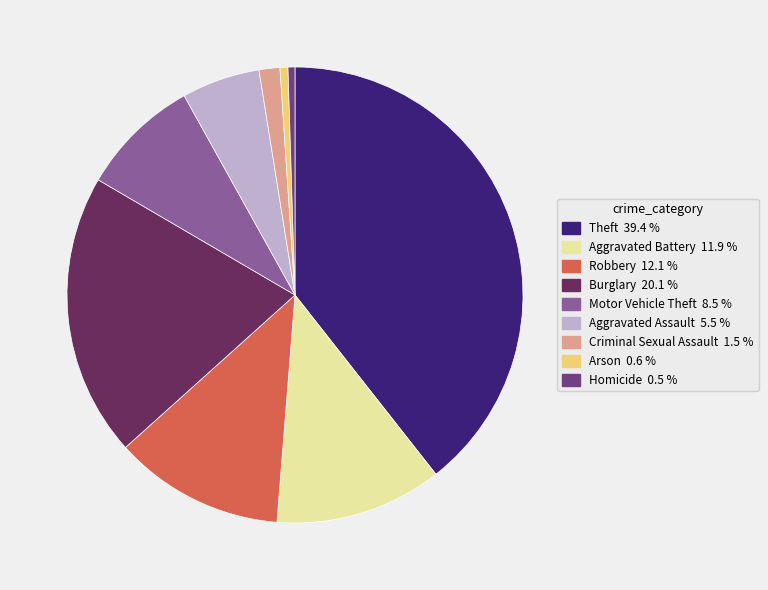

Is it true that Motor Vehicle Theft is 8% of the pie?

True